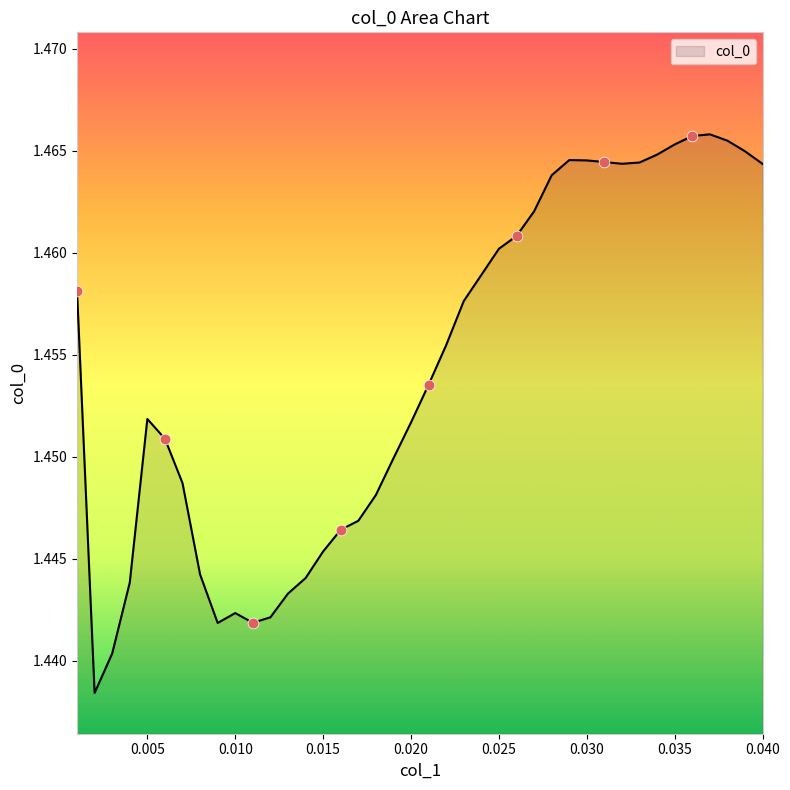

How many lines are shown in the chart?

1